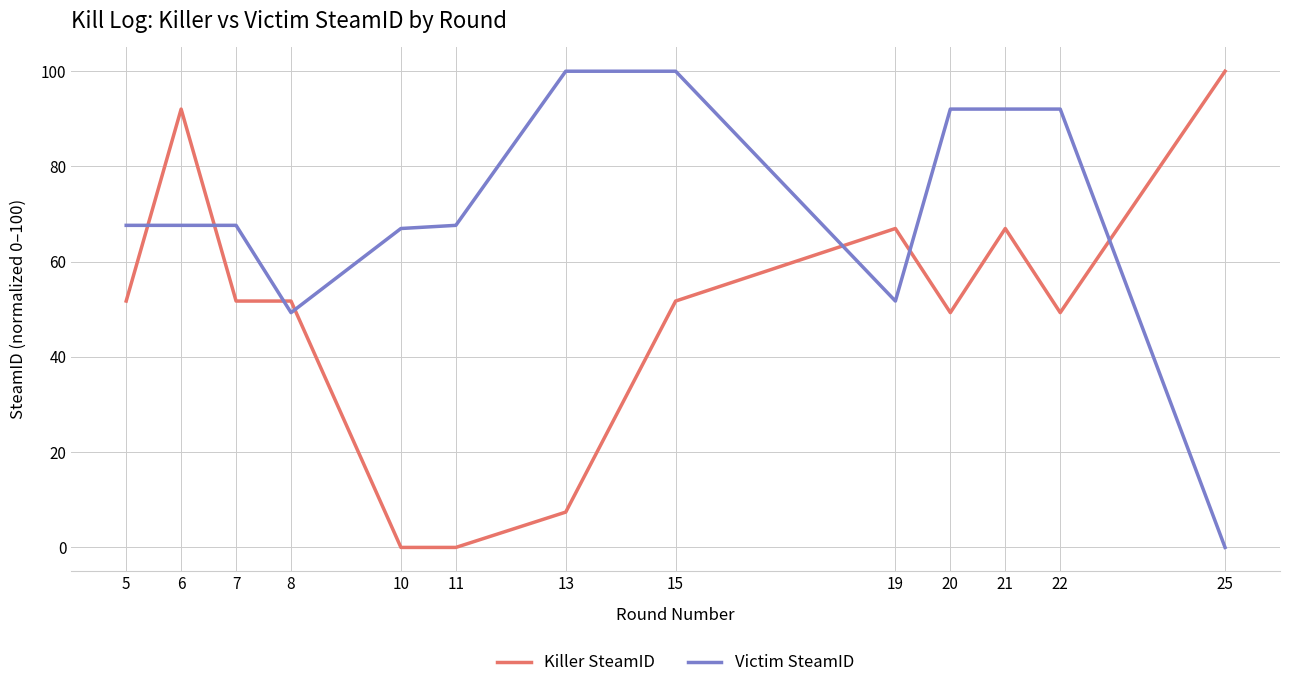

Between 11 and 21, which series saw the biggest shift?

Killer SteamID